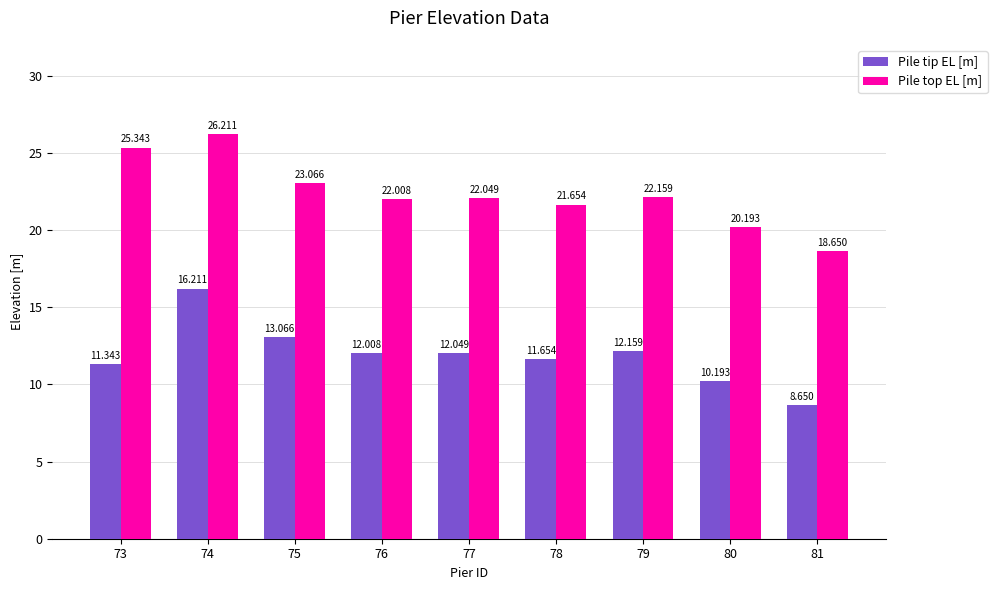

What value does the Pile tip EL [m] series have at 74?

16.2